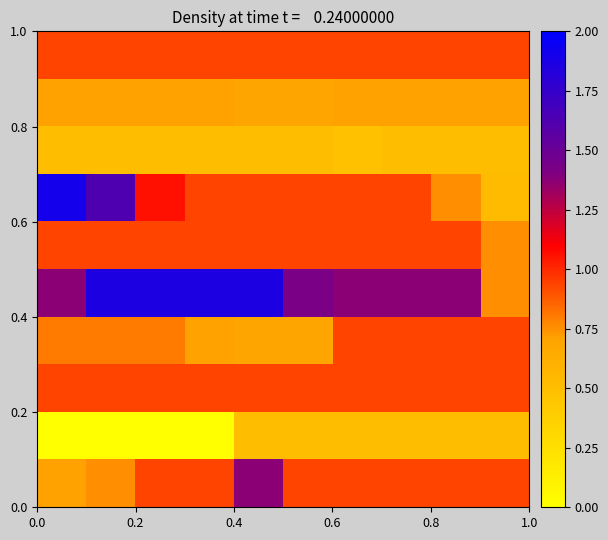

How many data points does each series have?

10